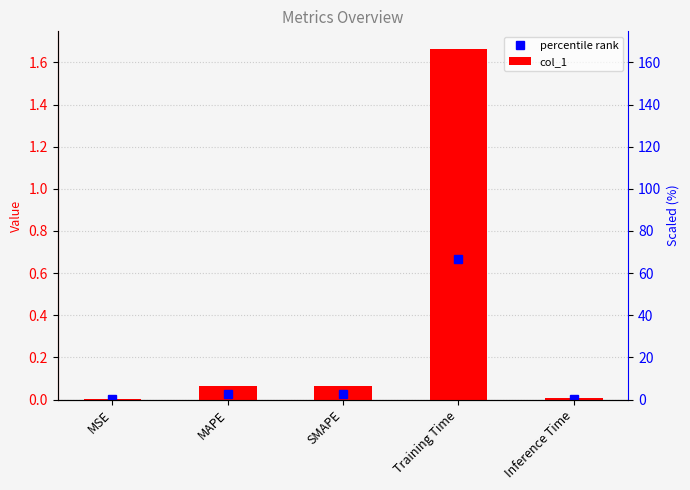

What is the label of the 2nd bar from the left?

MAPE